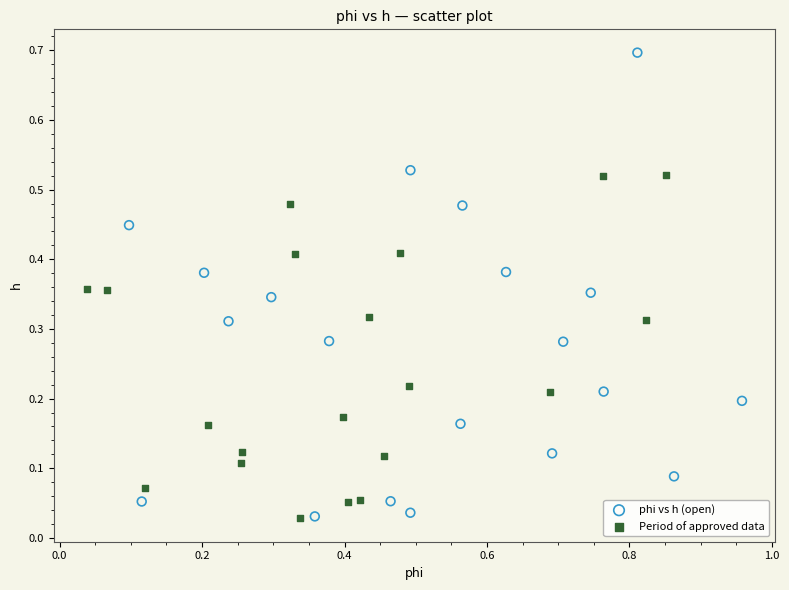

Which series has the largest Y range (max minus min)?

phi vs h (open)